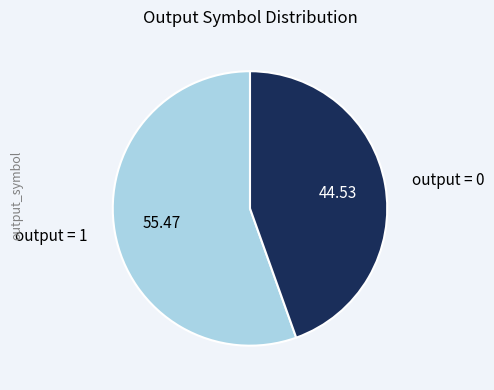

Does any single category account for the majority?

Yes